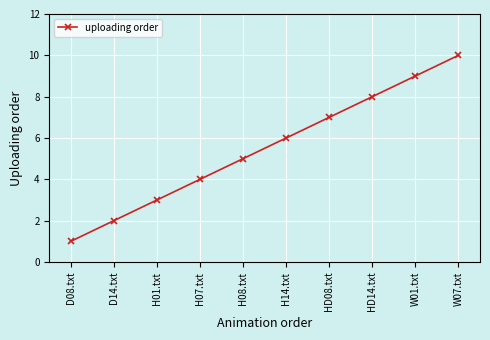

List the labels in order of value, largest first.

W07.txt, W01.txt, HD14.txt, HD08.txt, H14.txt, H08.txt, H07.txt, H01.txt, D14.txt, D08.txt